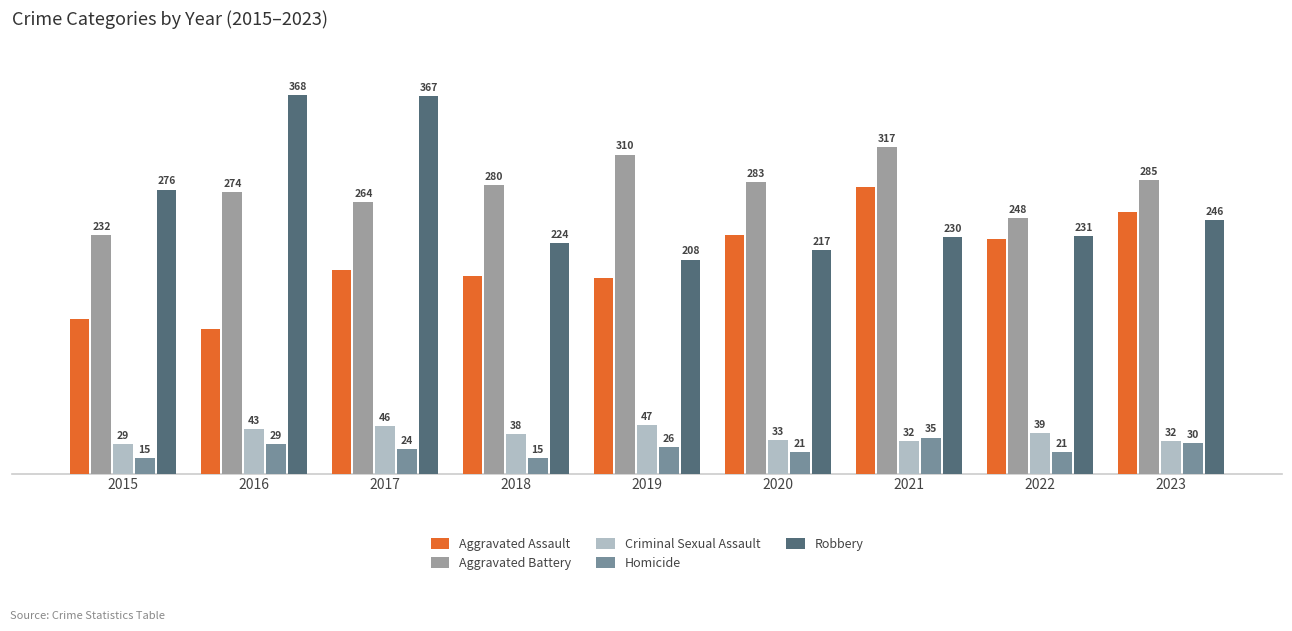

At which label is Aggravated Battery closest to 274?

2016